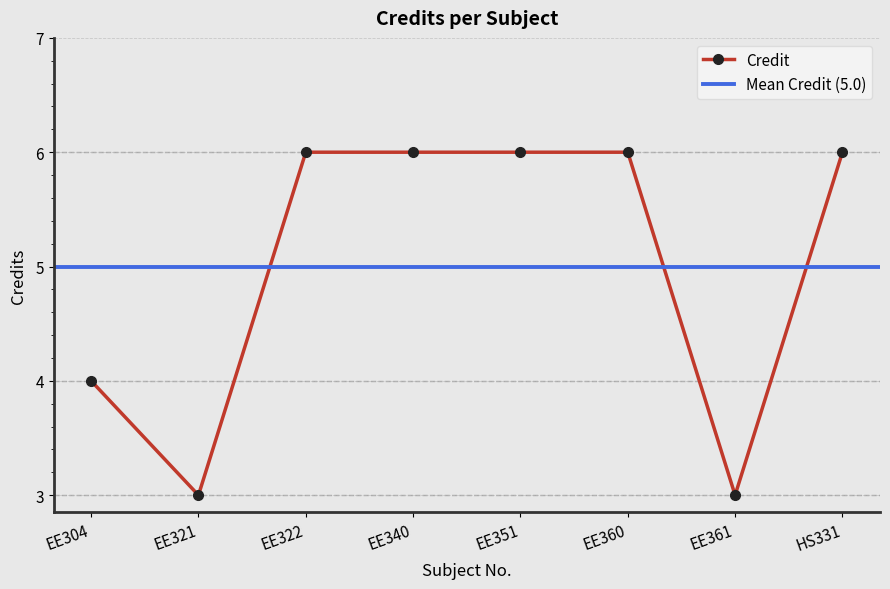

True or false: the data shows 1 at EE304.

False